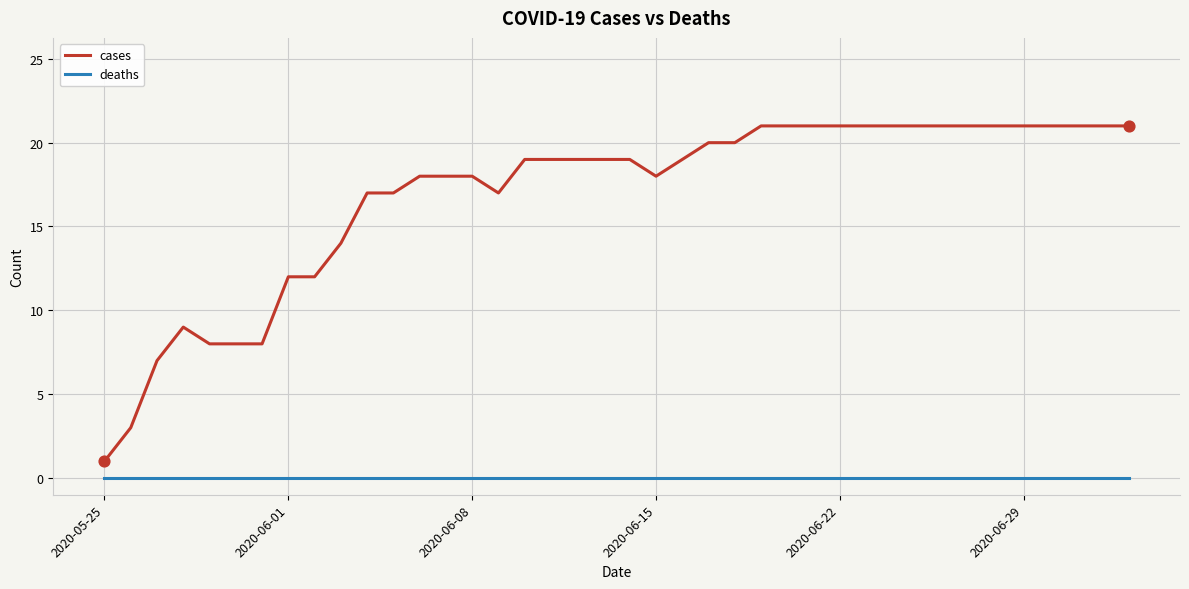

Which series has the widest spread of values?

cases